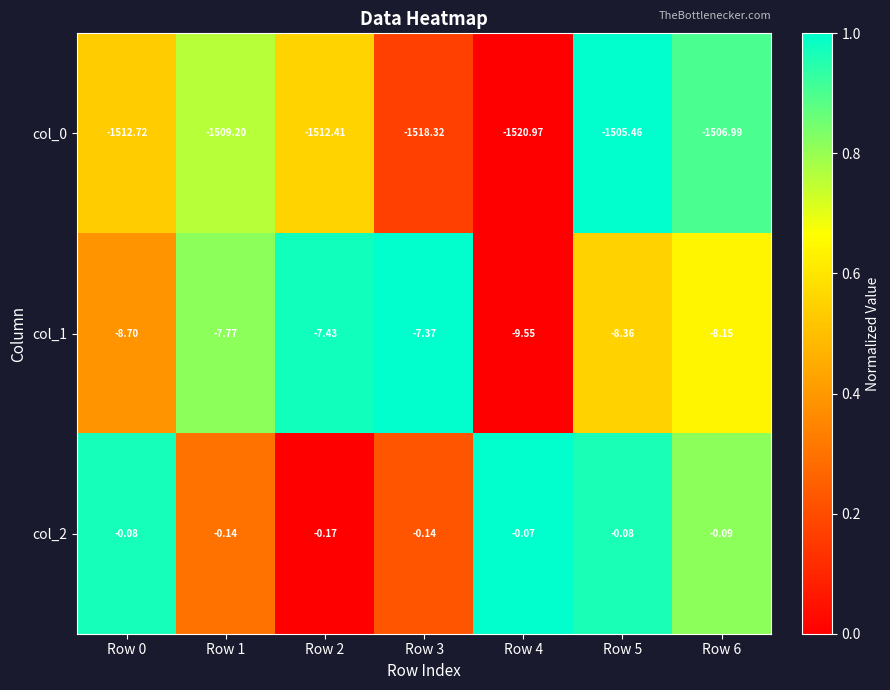

Rank the series at Row 0 from lowest to highest value.

col_0, col_1, col_2